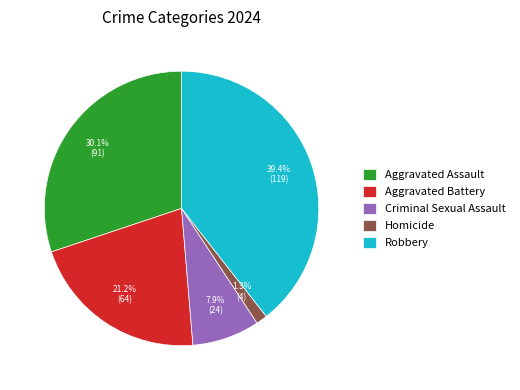

To the nearest percent, what is the difference between the largest and smallest slice percentages?

38%